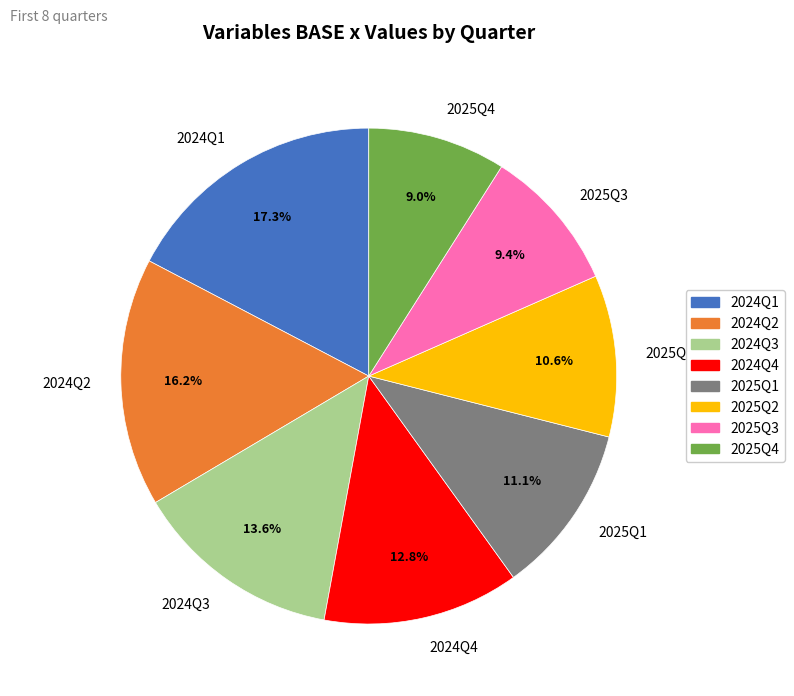

Combined, do 2025Q1 and 2024Q4 account for over 50%?

No